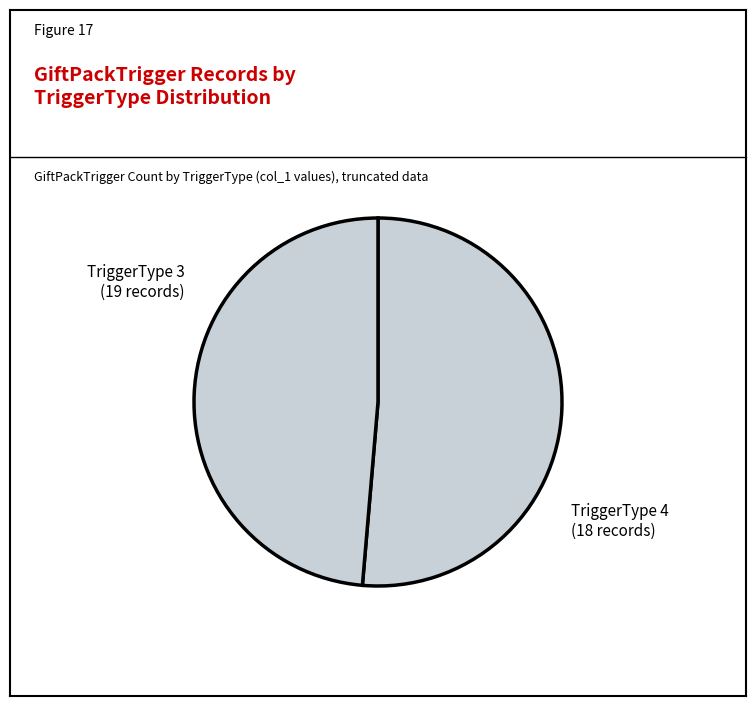

Rank the categories by value from highest to lowest.

TriggerType 3, TriggerType 4